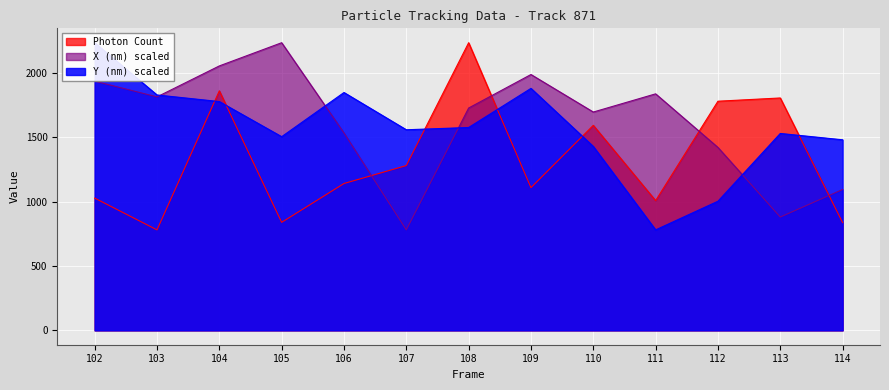

How many interior local peaks does the Photon Count series have?

4